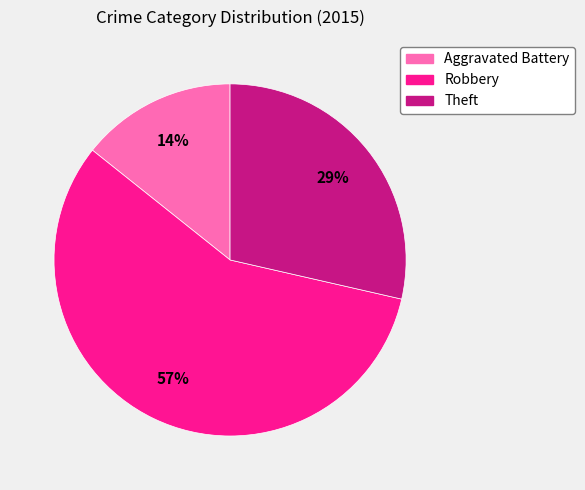

How many slices are in this pie chart?

3